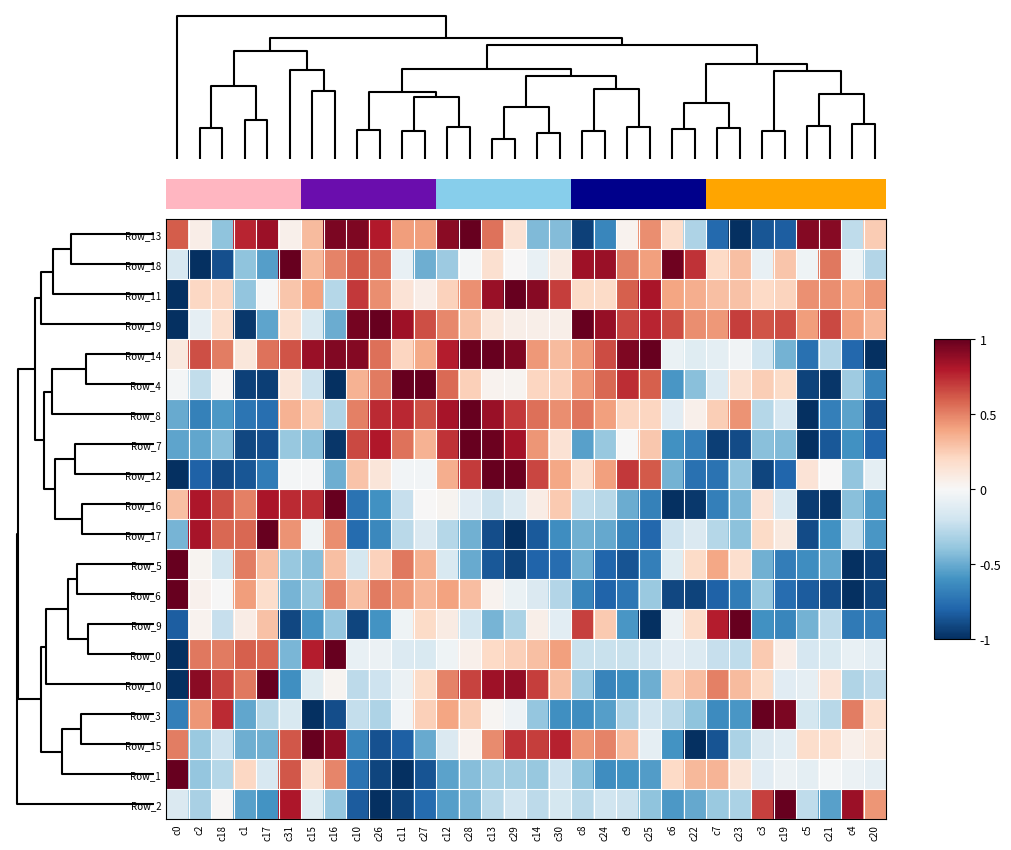

At how many categories does at least one series exceed 0?

32